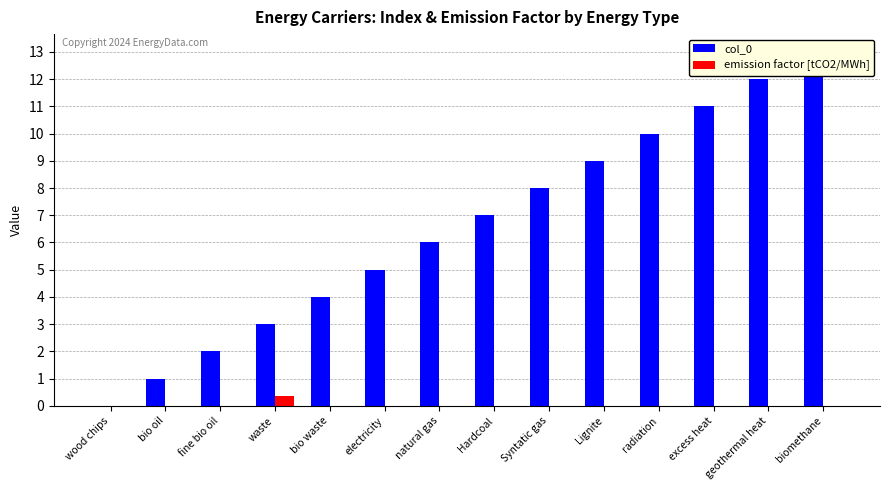

How many series are shown in this chart?

2